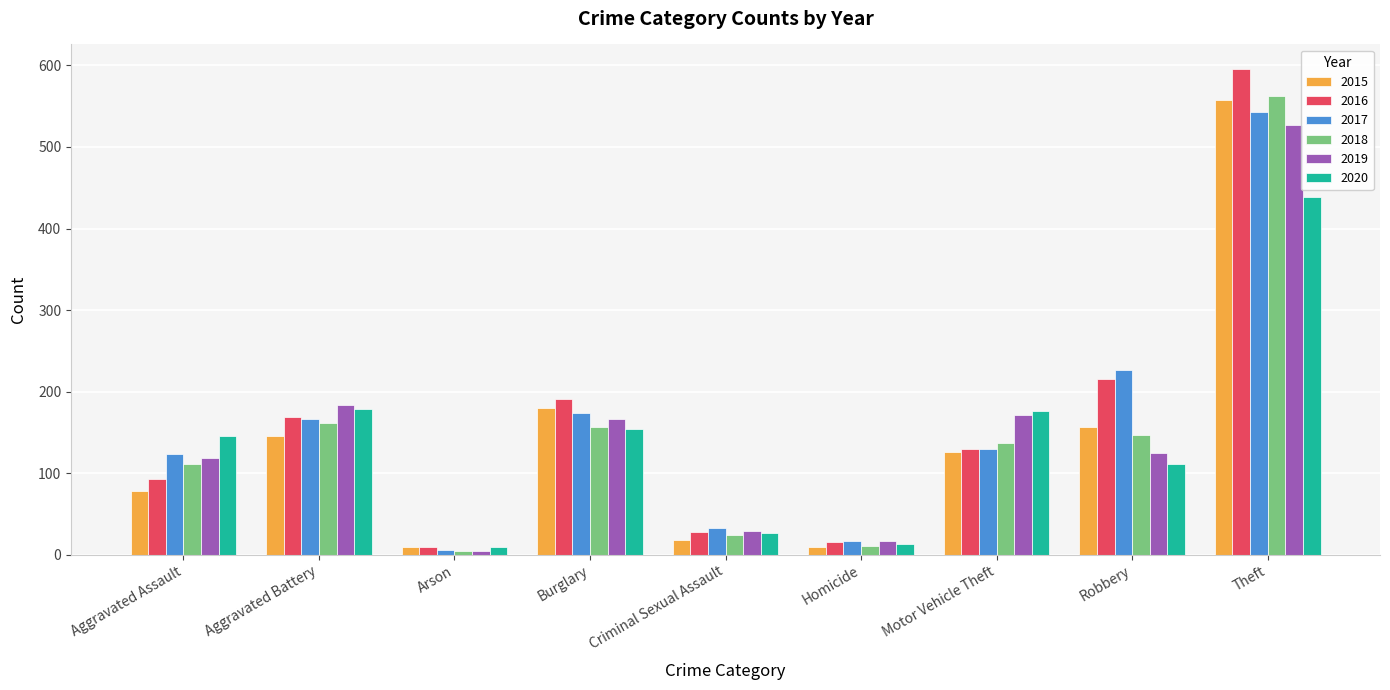

What is the label of the 4th bar from the left?

Burglary